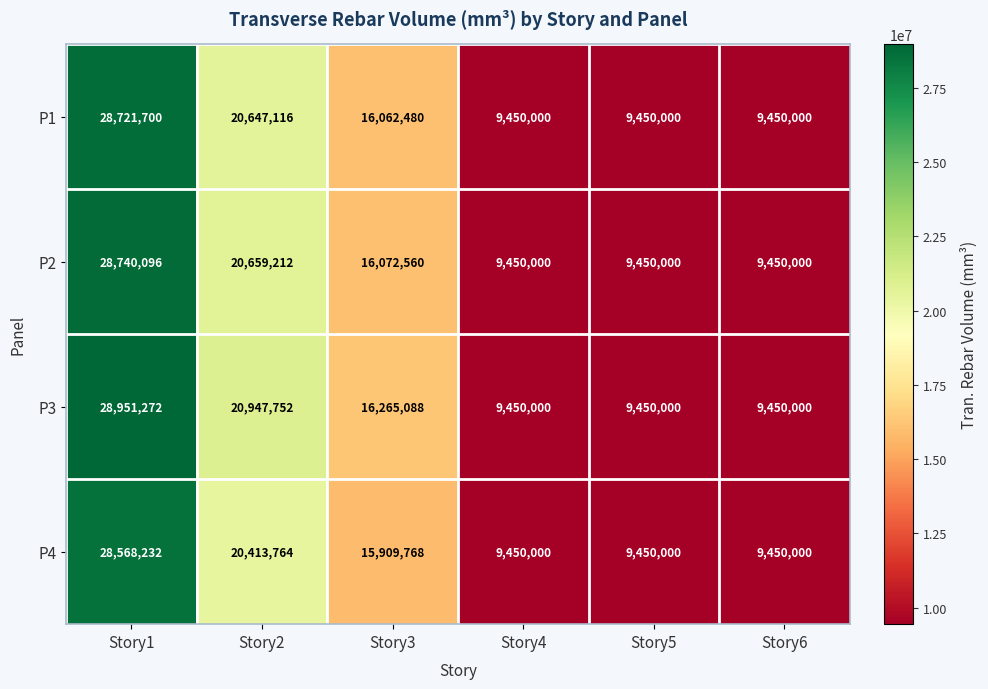

What is the difference between the maximum and minimum values in the P1 series?

19271700